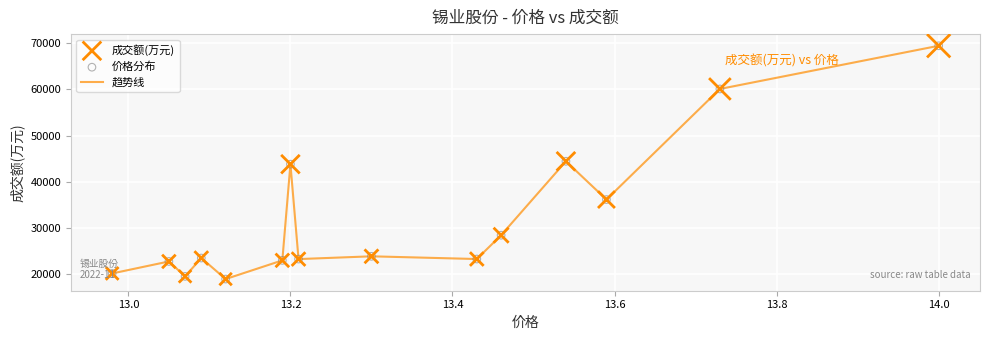

What is the difference between the maximum and minimum values?

50589